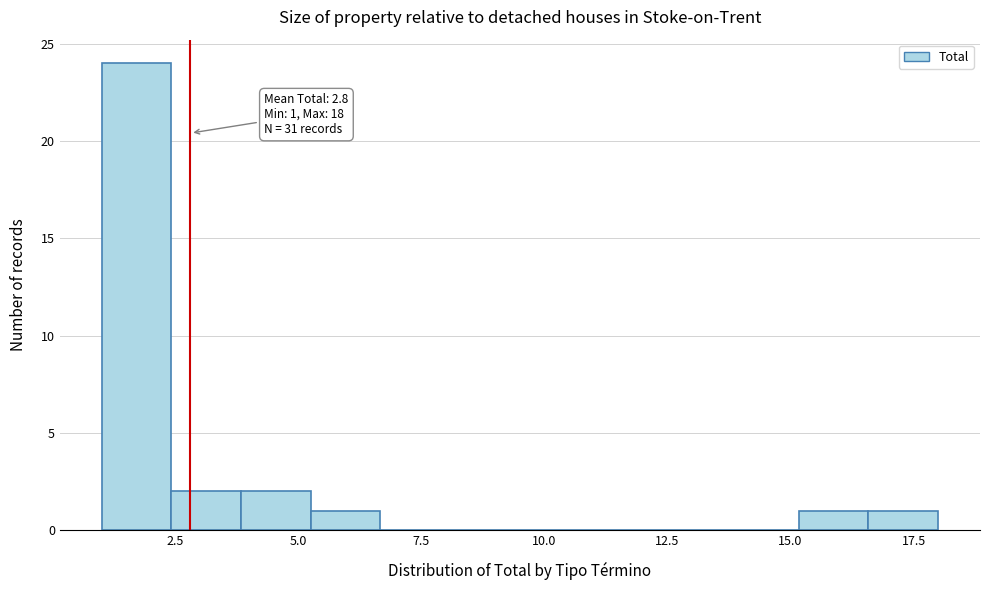

Read against the x-axis, roughly where is the centre of the tallest bar?

1.5